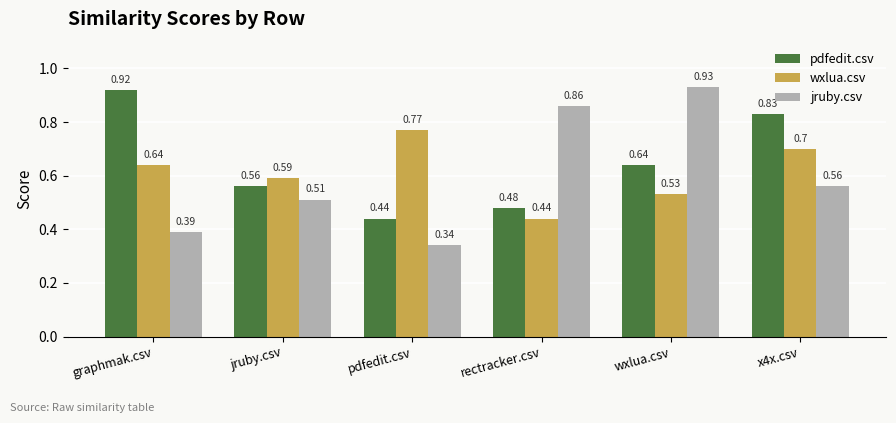

What position from the left is graphmak.csv?

1